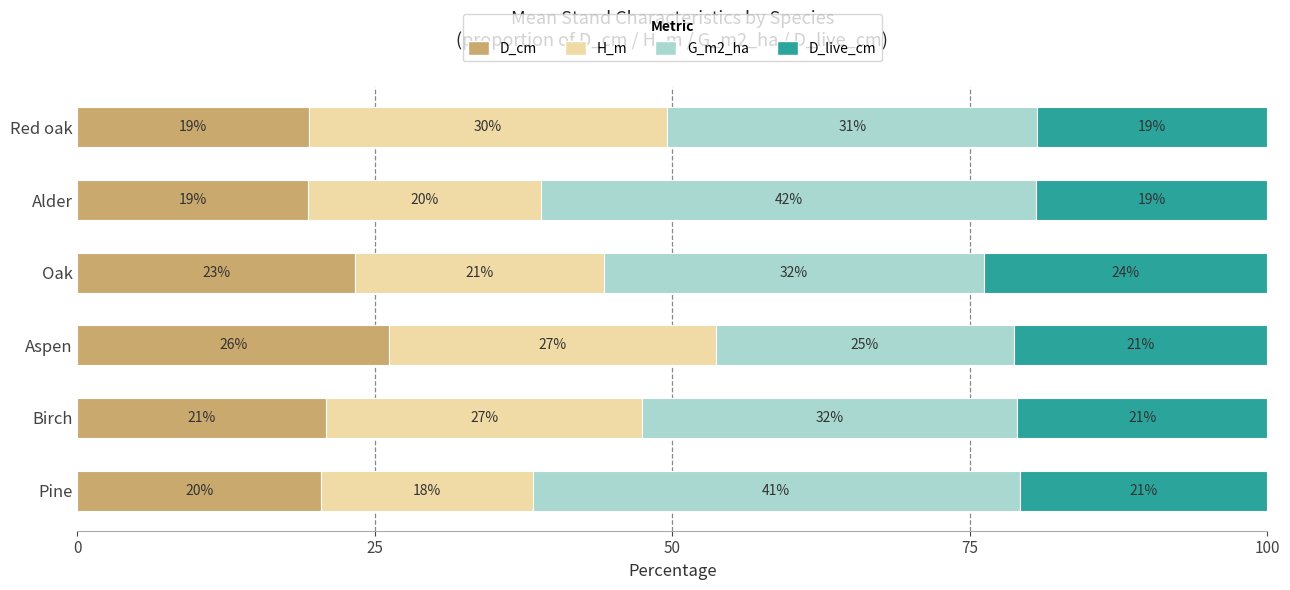

What are all the series names shown in the legend?

D_cm, H_m, G_m2_ha, D_live_cm